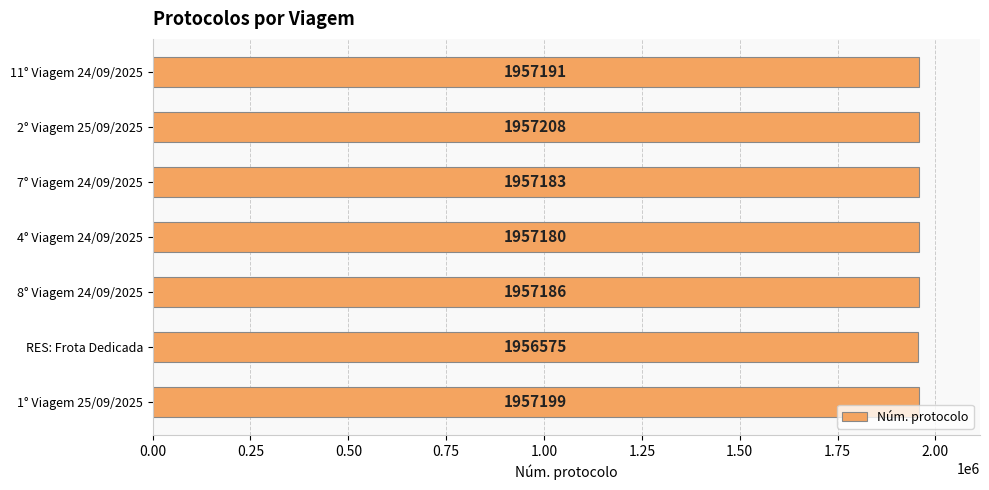

List the labels in order of value, largest first.

2° Viagem 25/09/2025, 1° Viagem 25/09/2025, 11° Viagem 24/09/2025, 8° Viagem 24/09/2025, 7° Viagem 24/09/2025, 4° Viagem 24/09/2025, RES: Frota Dedicada